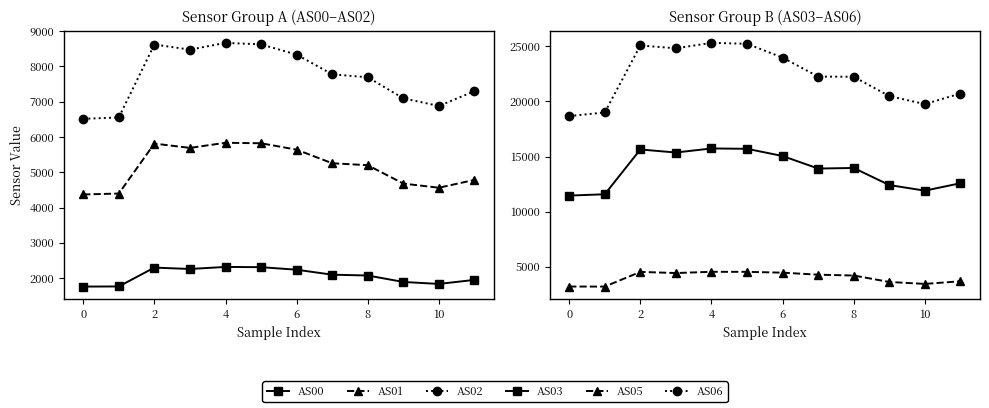

Where is AS01 nearest to the value 5104?

8